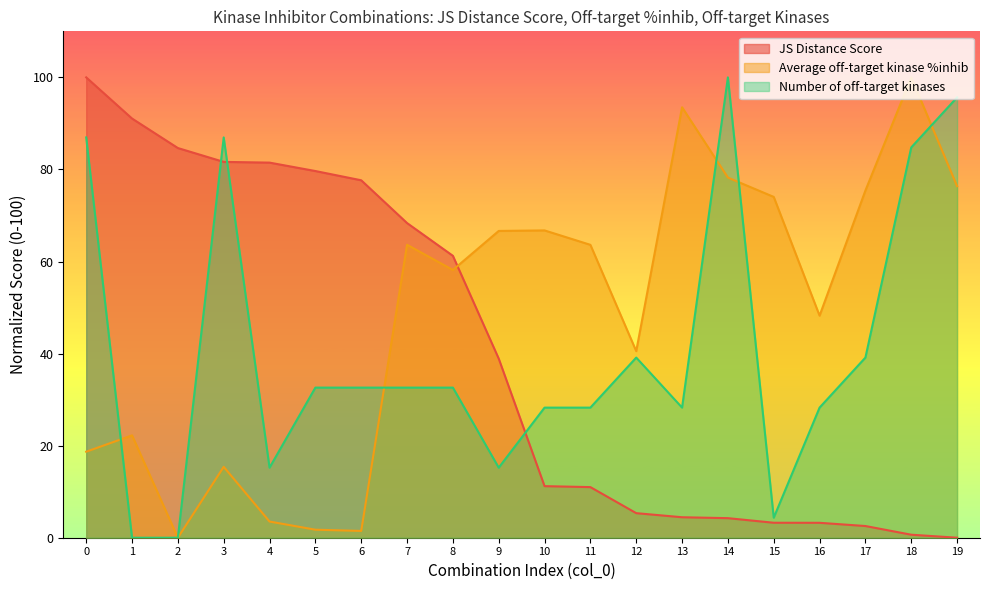

At how many categories does at least one series exceed 1?

20